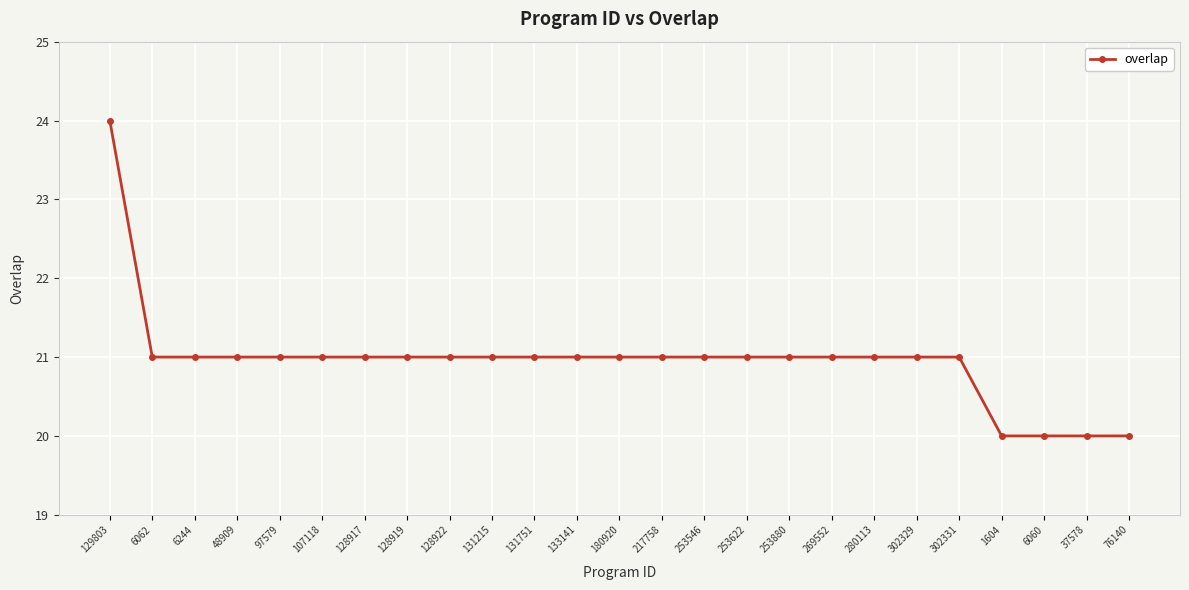

What is the change in value from 253880 to 76140?

-1